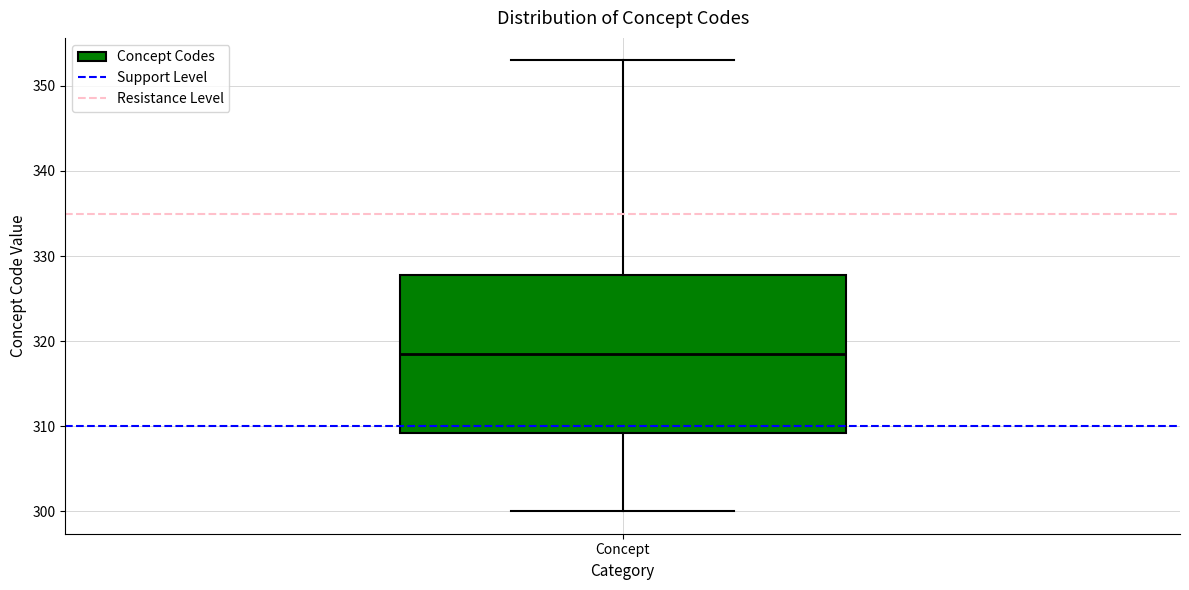

Where does the lower whisker of the box for Concept end on the y-axis? The values are not printed on the chart, so give them approximately, as read against the axis.

300